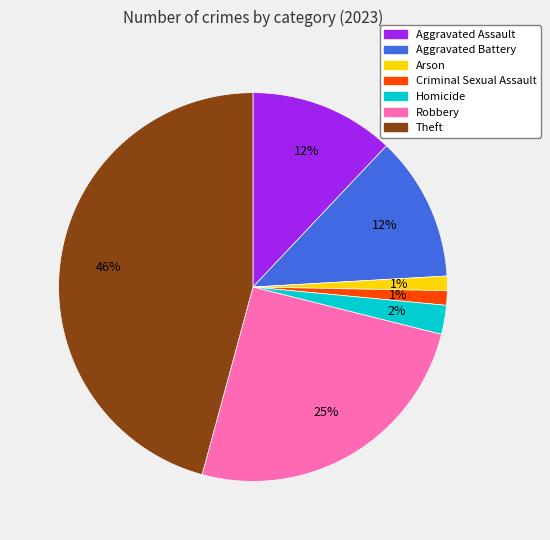

How many slices are in this pie chart?

7